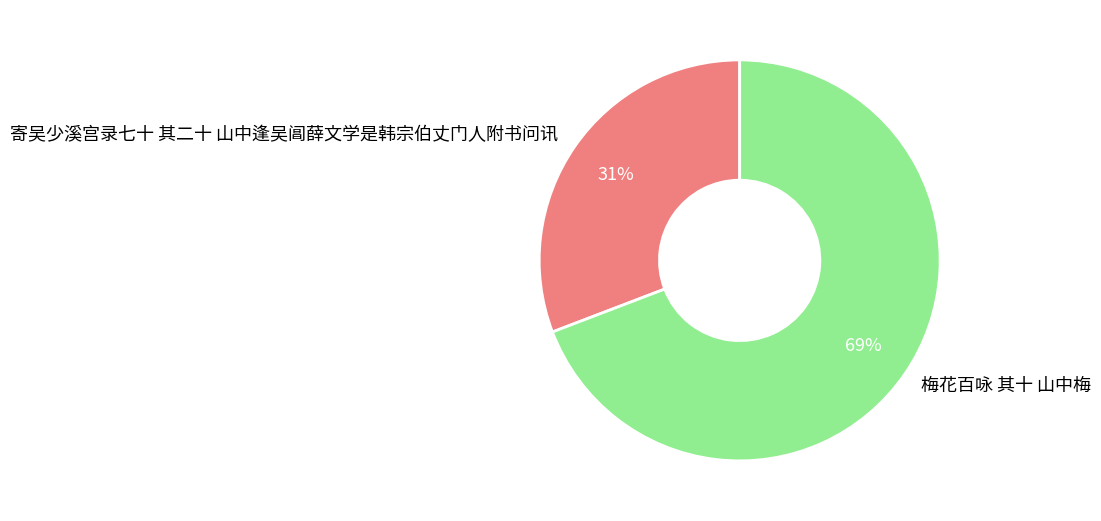

Combined, do 梅花百咏 其十 山中梅 and 寄吴少溪宫录七十 其二十 山中逢吴阊薛文学是韩宗伯丈门人附书问讯 account for over 50%?

Yes